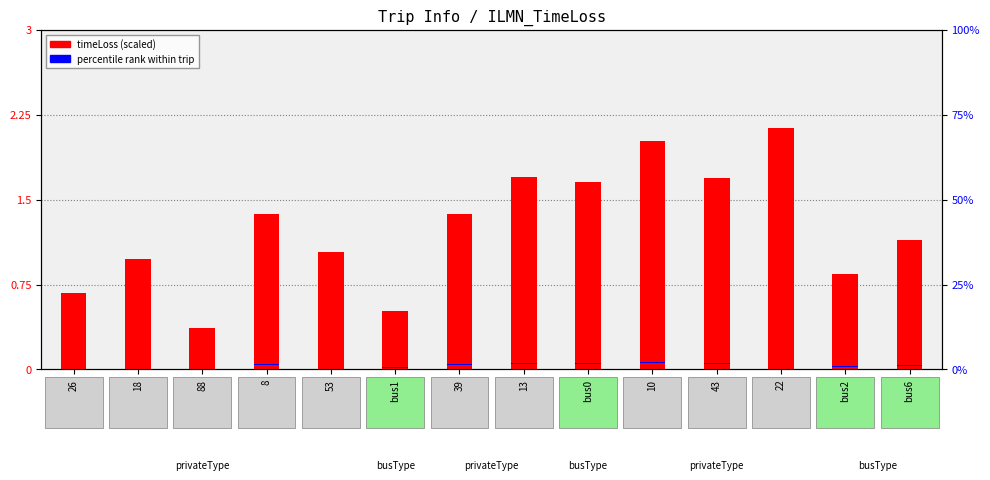

Count the number of categories in the chart.

14